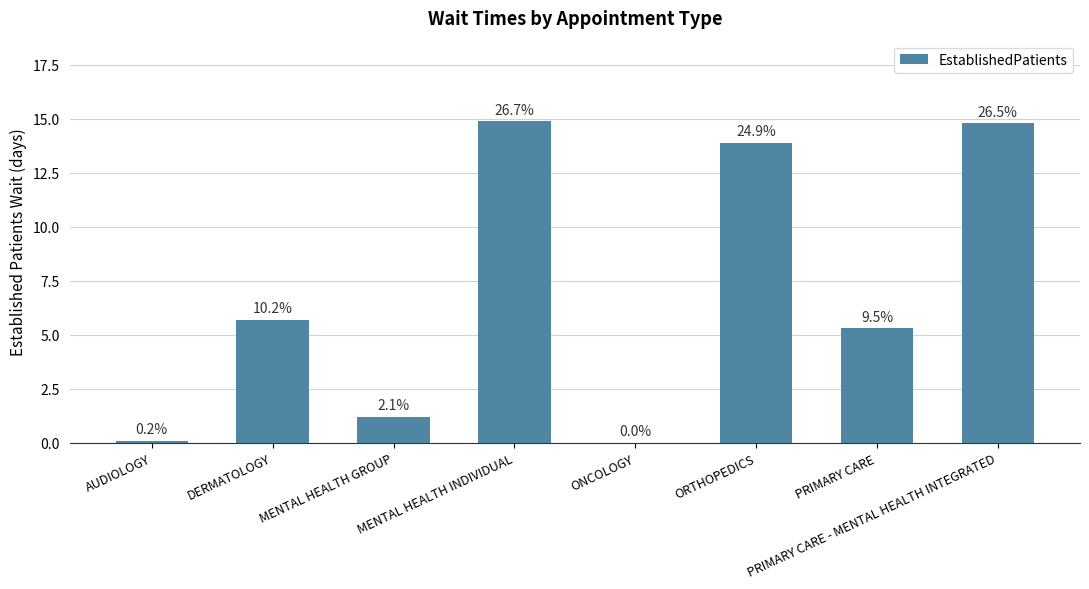

What is the label of the 2nd bar from the left?

DERMATOLOGY